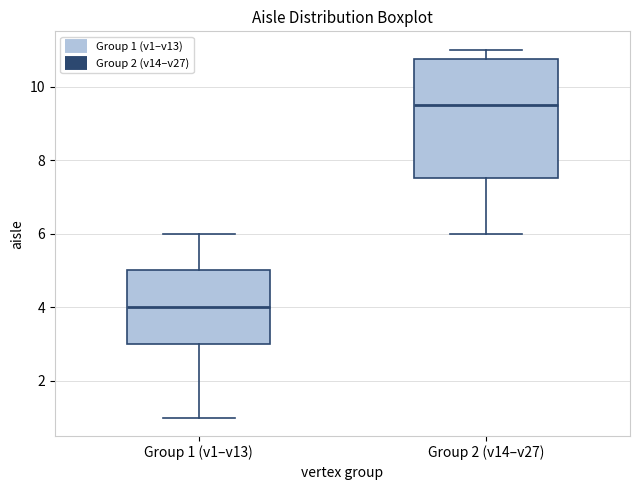

Reading left to right, transcribe this box plot: for each box, give where its median line is, the range the box spans, and where its two whiskers end, as read against the y-axis. The values are not printed on the chart, so give them approximately, as read against the axis.

Group 1 (v1–v13): median 4.0, box 3.0 to 5.0, whiskers 1.0 to 6.0
Group 2 (v14–v27): median 9.6, box 7.6 to 10.8, whiskers 6.0 to 11.0